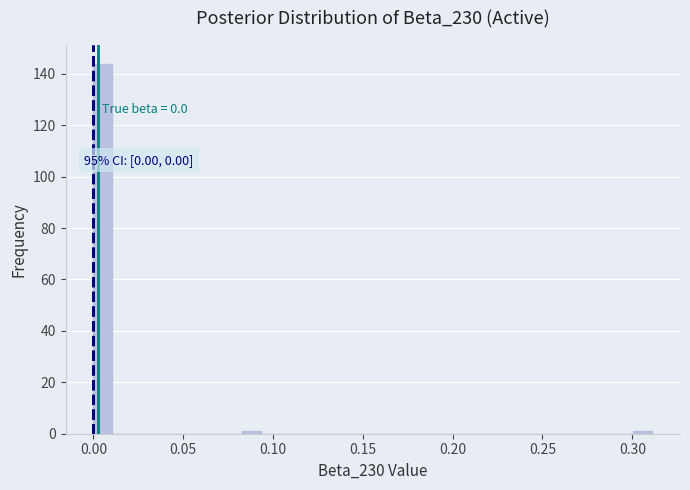

Around what value on the x-axis is the tallest bar? Give the approximate position of its centre, as read against the axis.

0.005